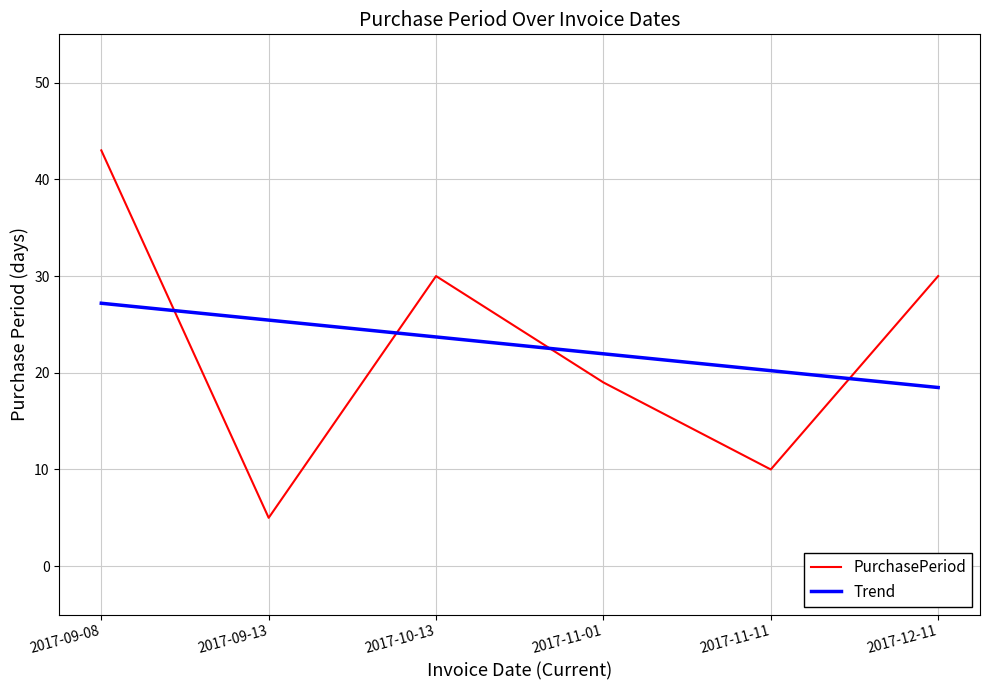

What is the maximum value shown in the chart?

43